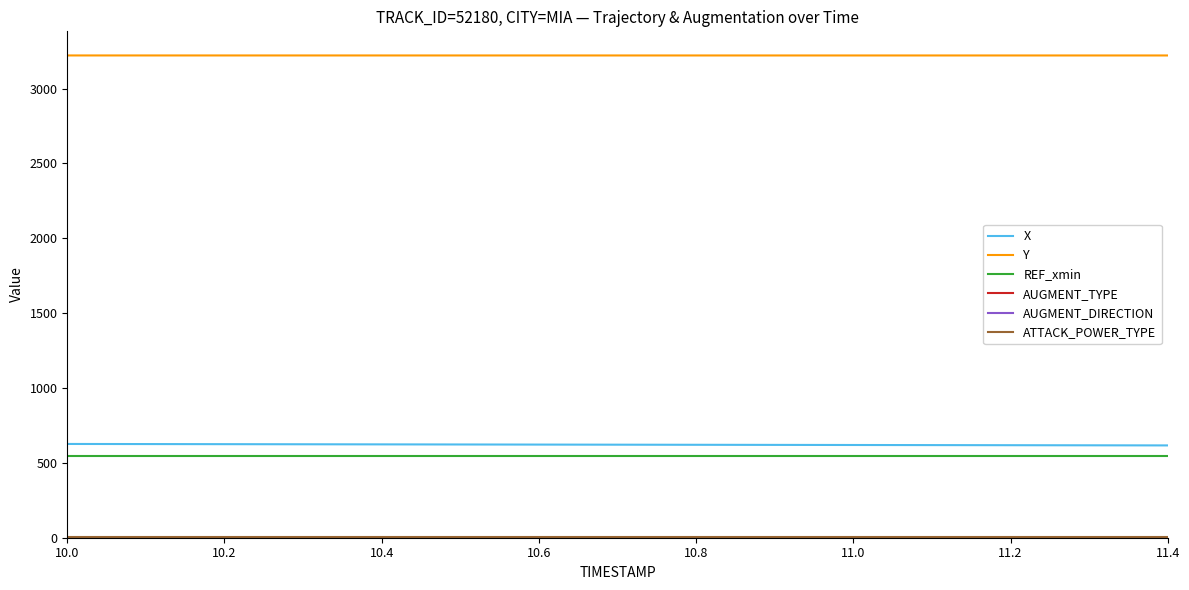

What is the maximum value for Y?

3221.2